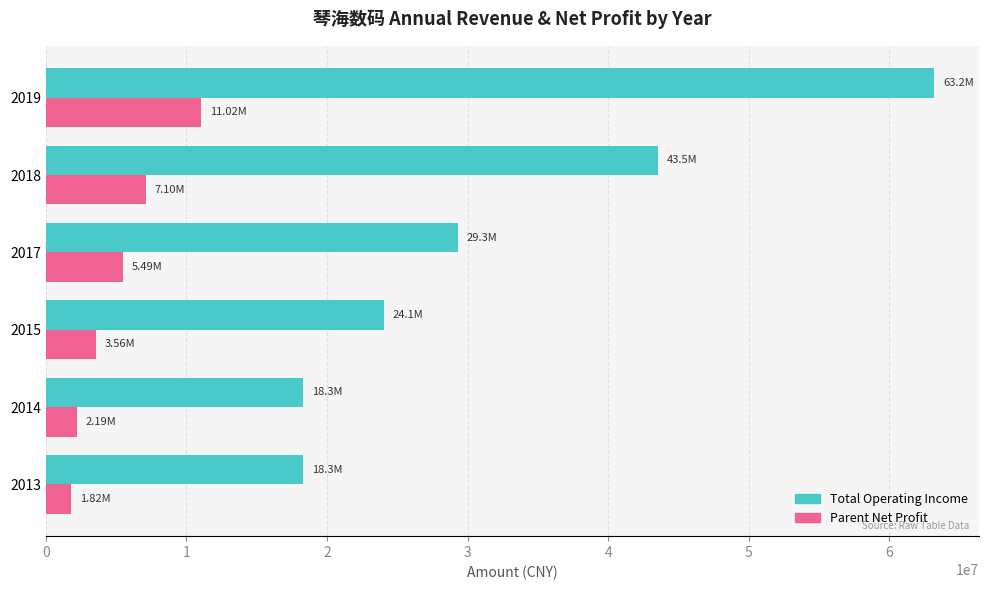

At which category is the sum across all series the highest?

2019